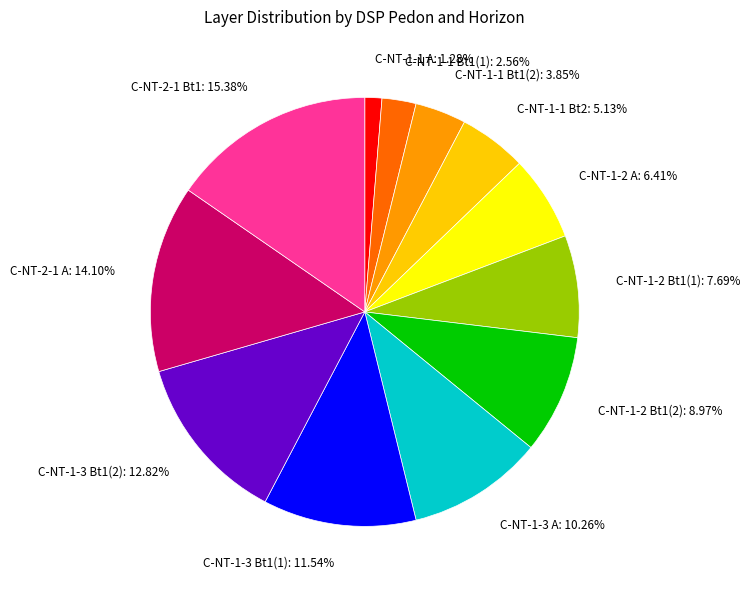

Rank the categories by value from highest to lowest.

C-NT-2-1 Bt1, C-NT-2-1 A, C-NT-1-3 Bt1(2), C-NT-1-3 Bt1(1), C-NT-1-3 A, C-NT-1-2 Bt1(2), C-NT-1-2 Bt1(1), C-NT-1-2 A, C-NT-1-1 Bt2, C-NT-1-1 Bt1(2), C-NT-1-1 Bt1(1), C-NT-1-1 A